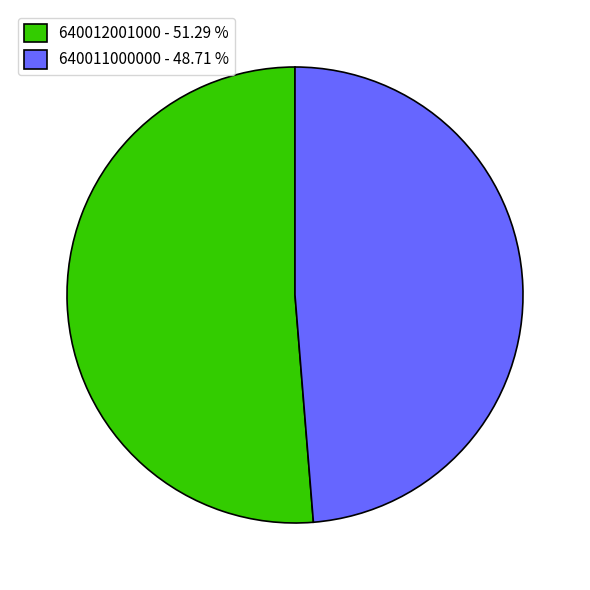

Do 640011000000 - 48.71 % and 640012001000 - 51.29 % together represent more than half of the pie?

Yes